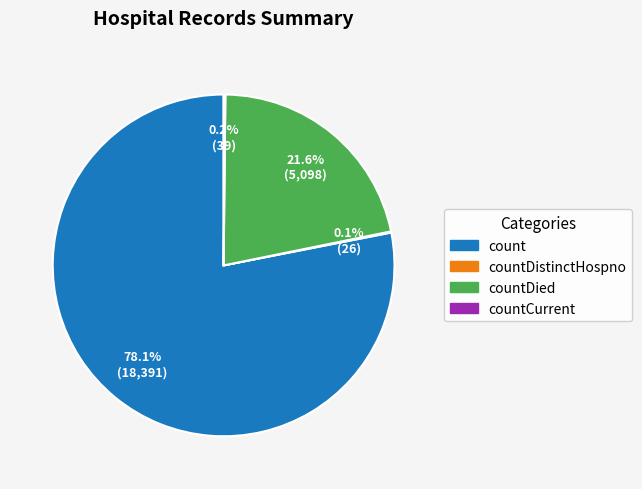

Is there a majority slice in this chart?

Yes